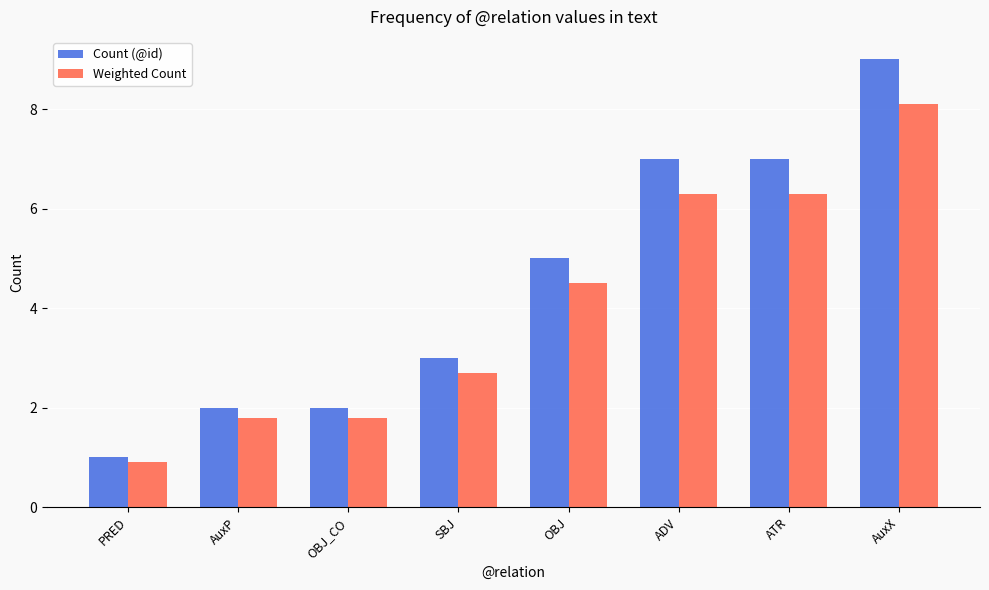

Rank the series by their average value, from highest to lowest.

Count (@id), Weighted Count